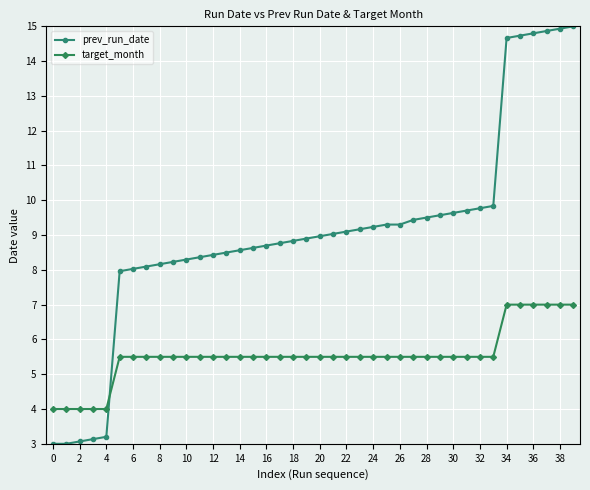

True or false: target_month and prev_run_date intersect in this chart.

True